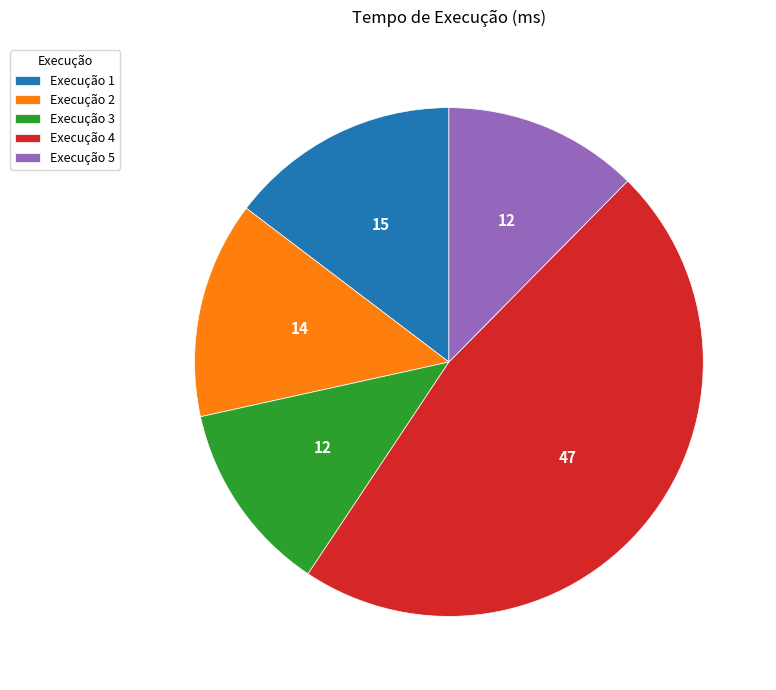

Does Execução 4 account for over 50% of the chart?

No